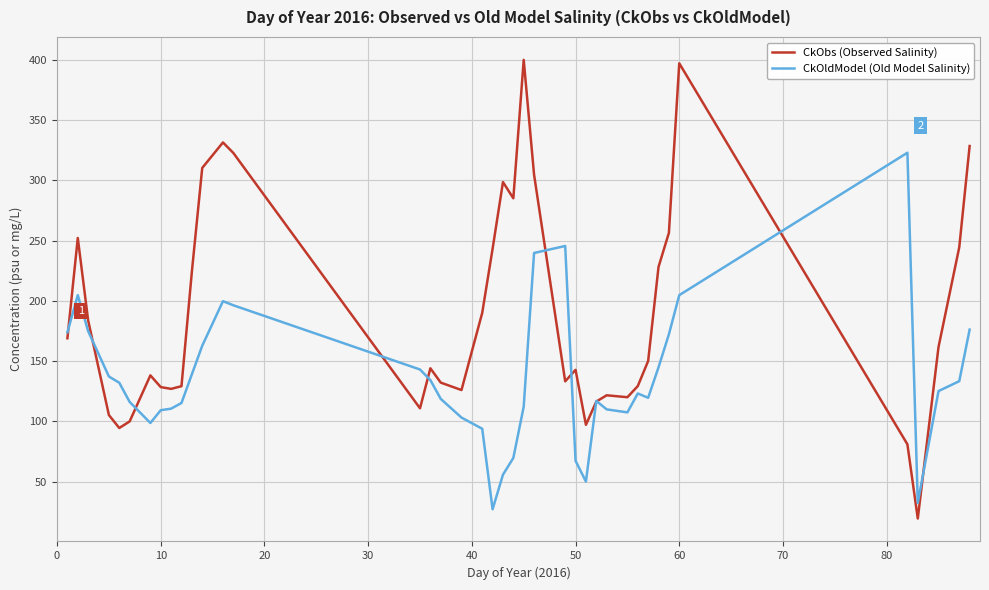

Does the chart display data point markers on the line(s)?

No